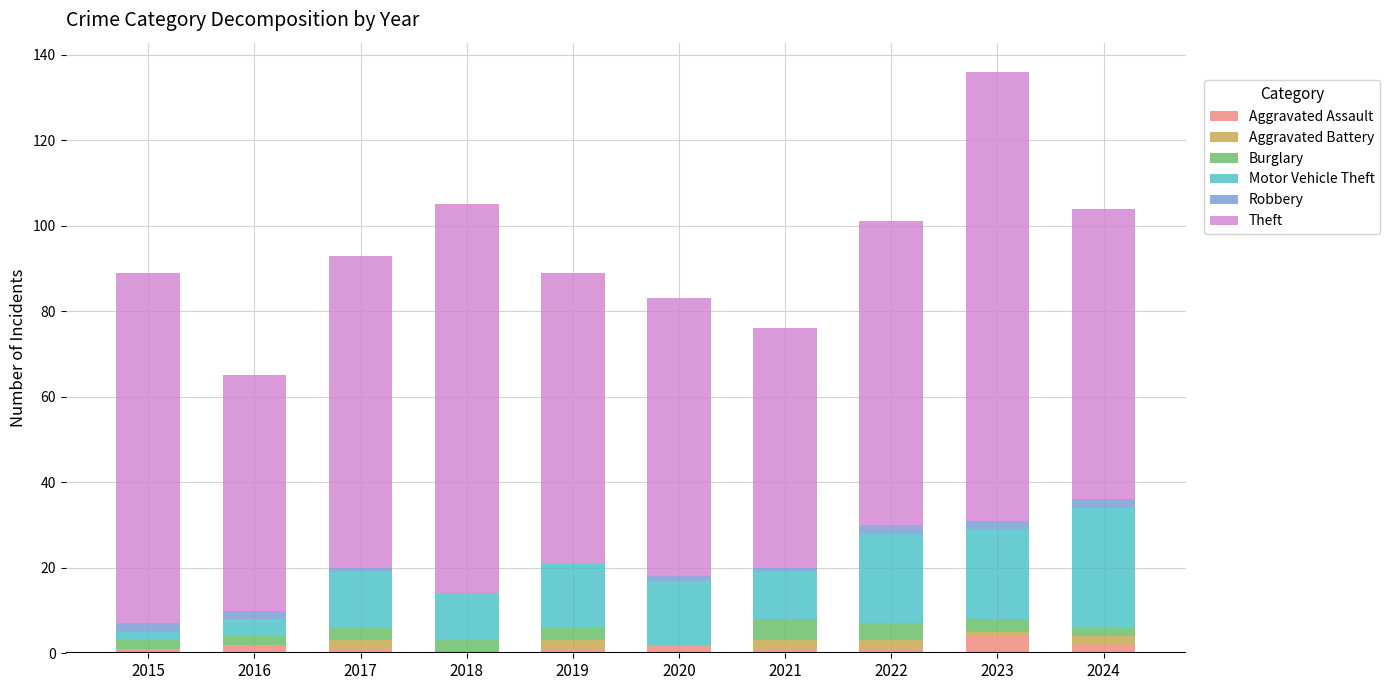

Count the number of categories in the chart.

10